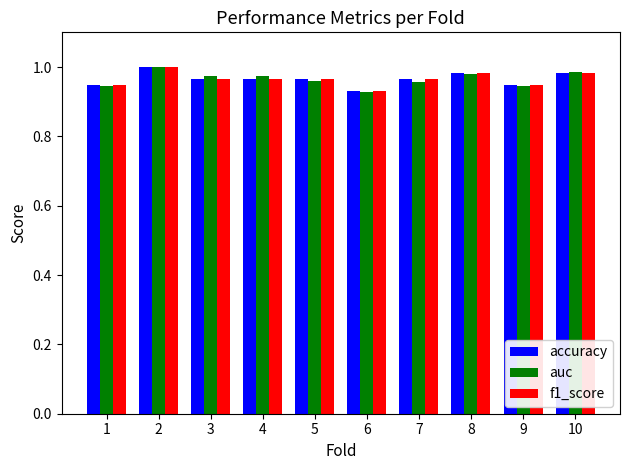

Rank the series by their average value, from lowest to highest.

accuracy, f1_score, auc